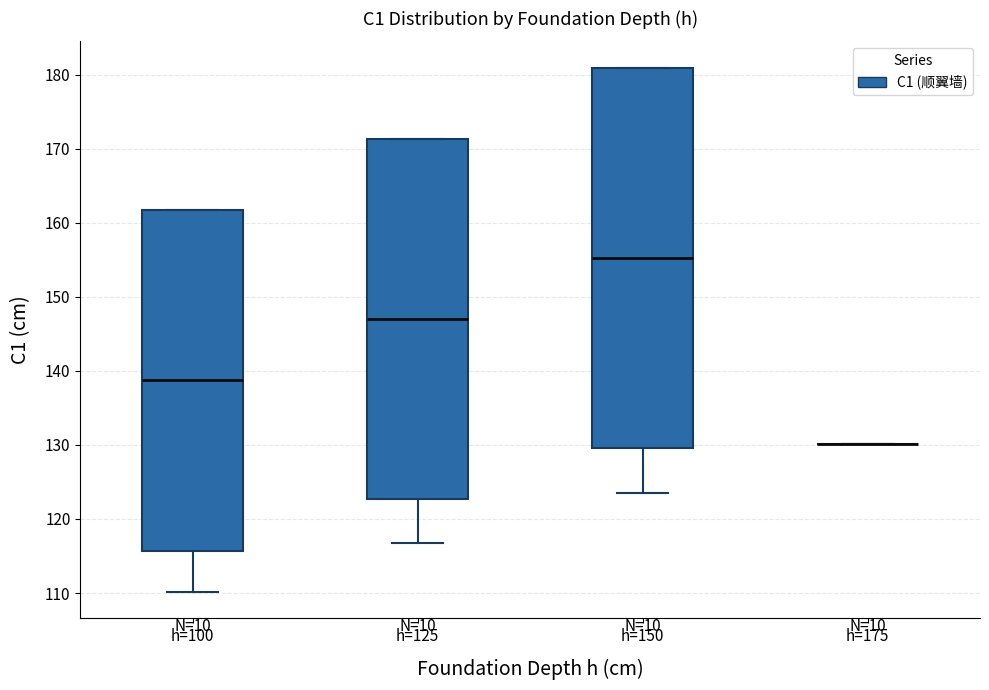

Where is the upper edge of the box for h=150 on the y-axis? The values are not printed on the chart, so give them approximately, as read against the axis.

181